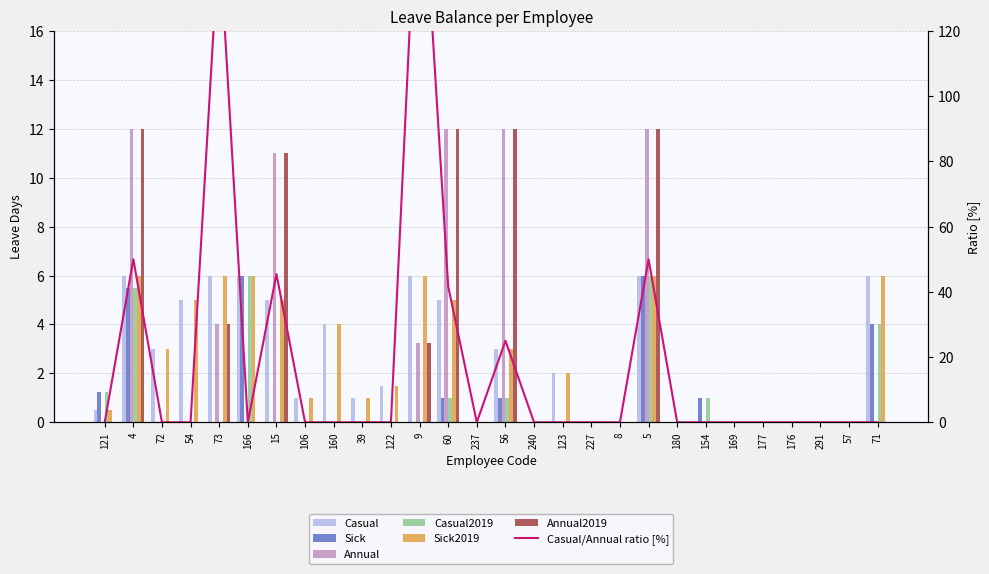

How many bars are there in each group?

6